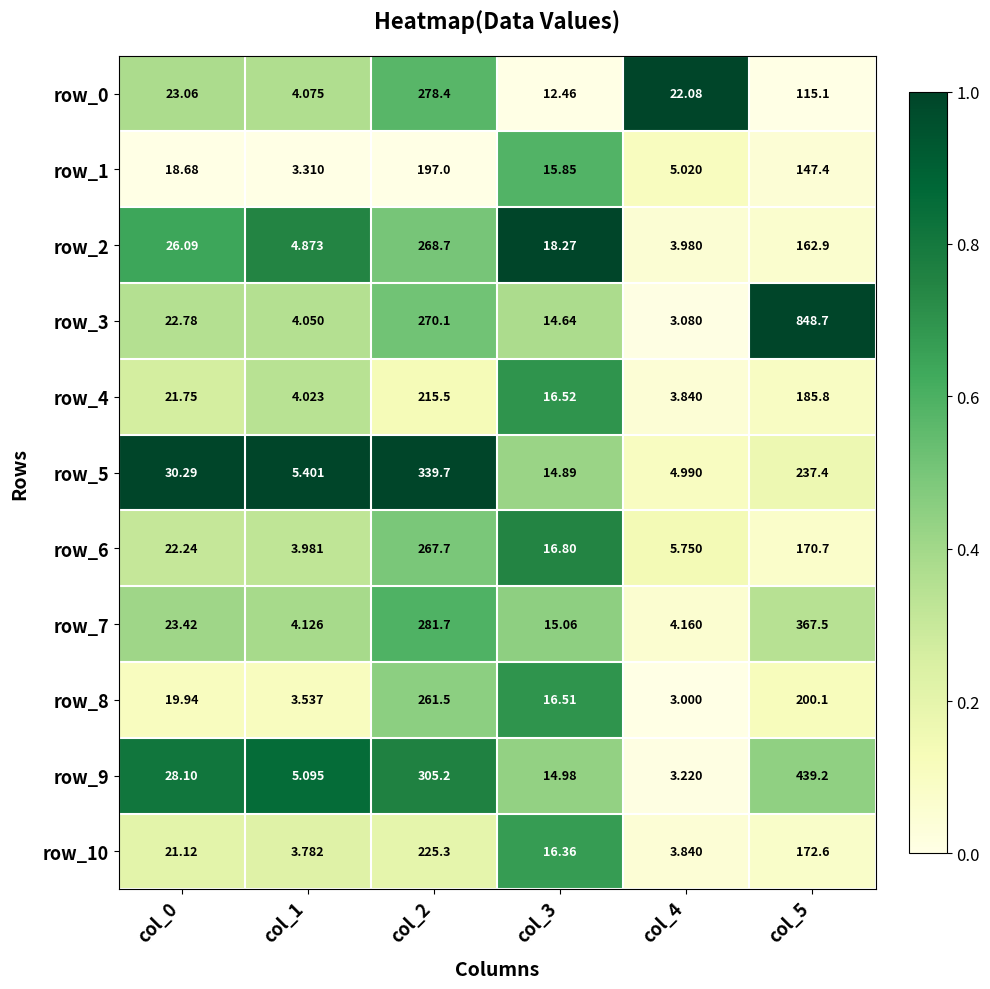

Which series has the widest spread of values?

row_3